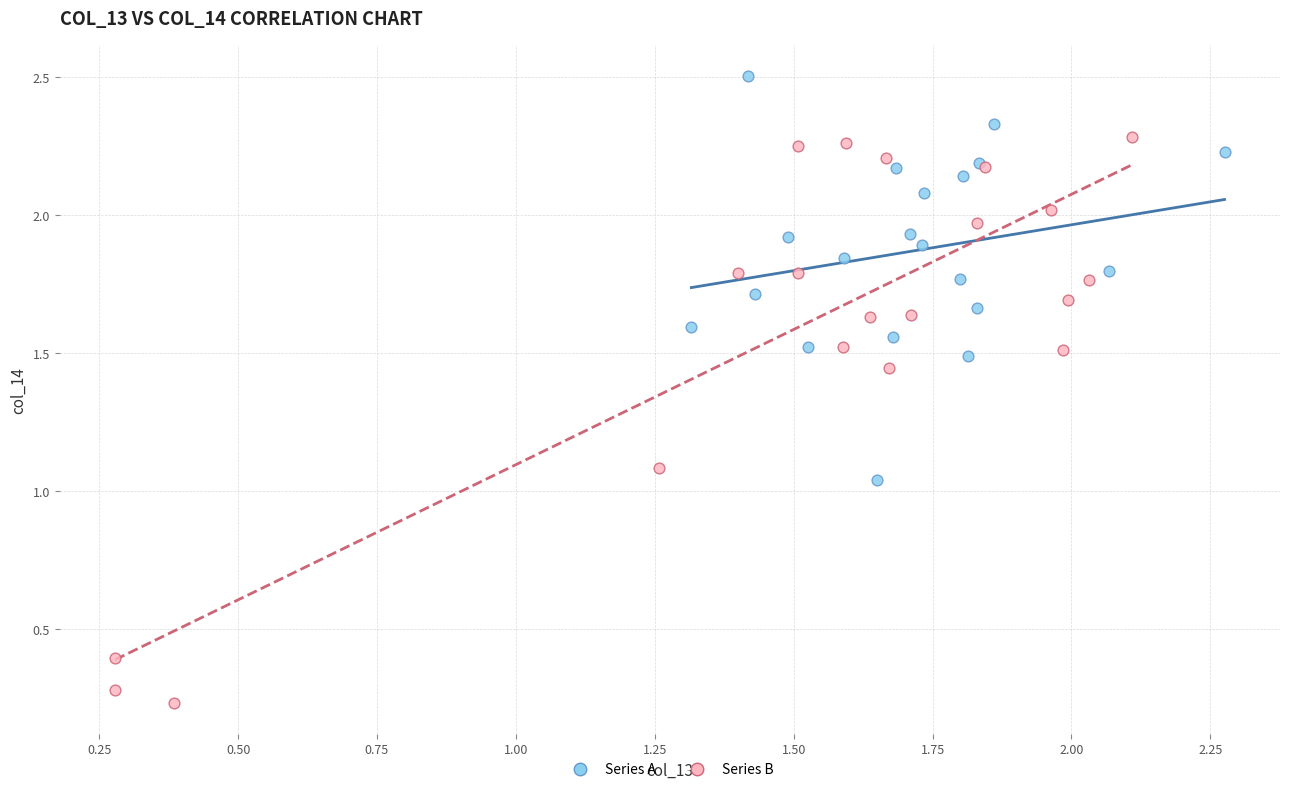

What are all the series names shown in the legend?

Series A, Series B